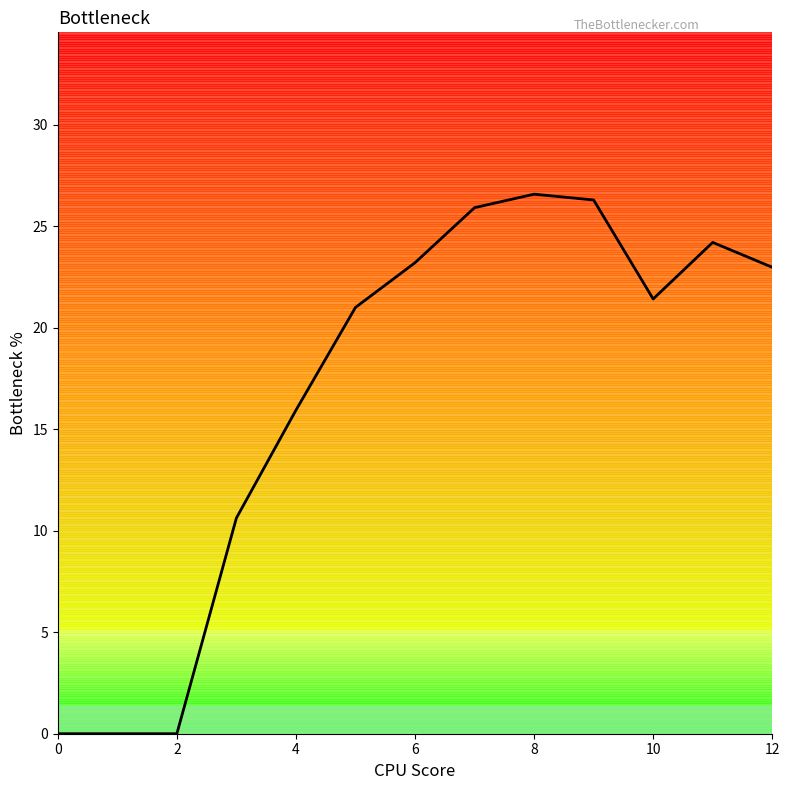

Does the chart display data point markers on the line(s)?

No